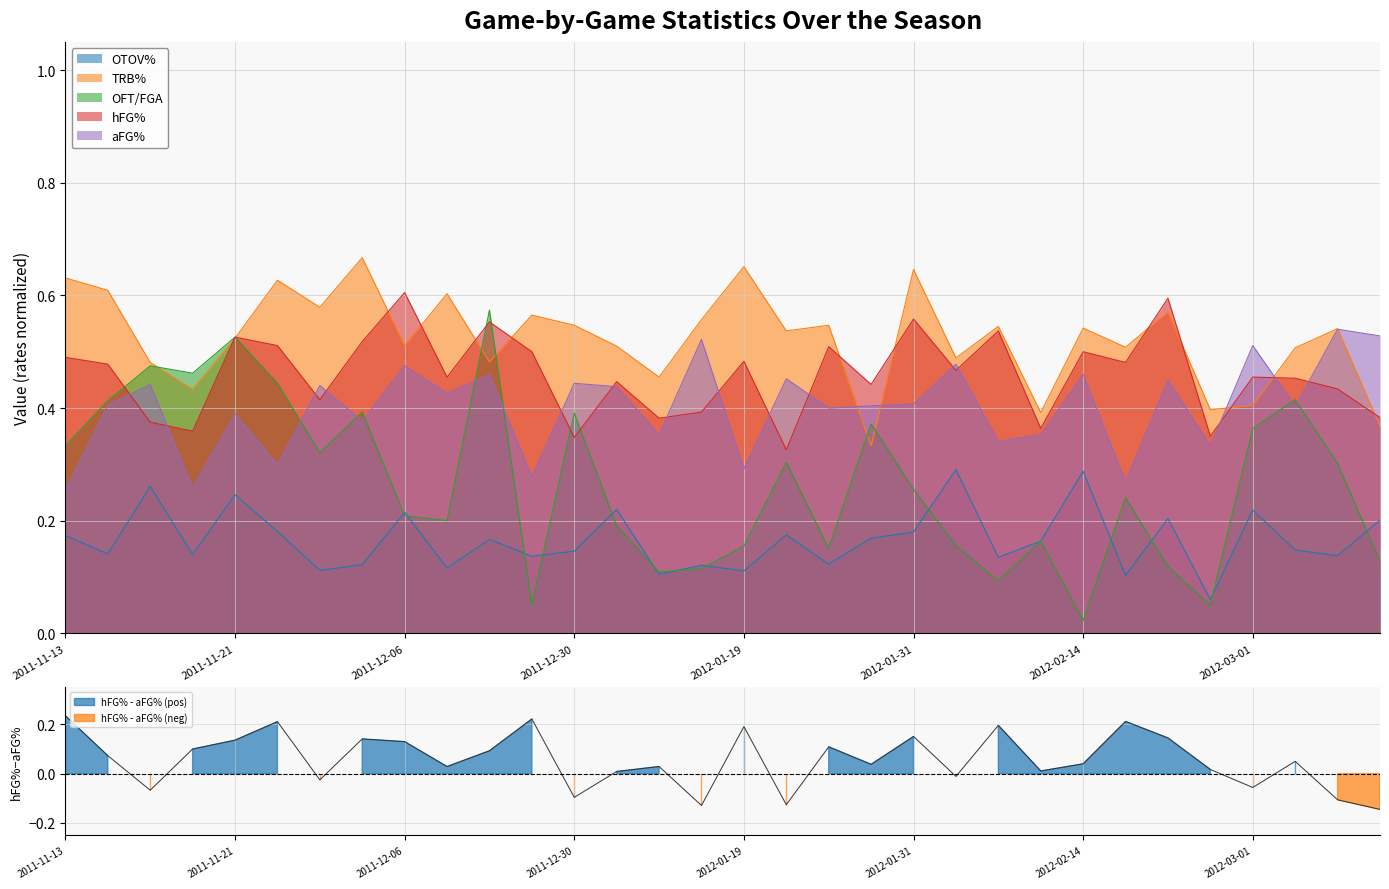

What is the average value of the aFG% series?

0.4